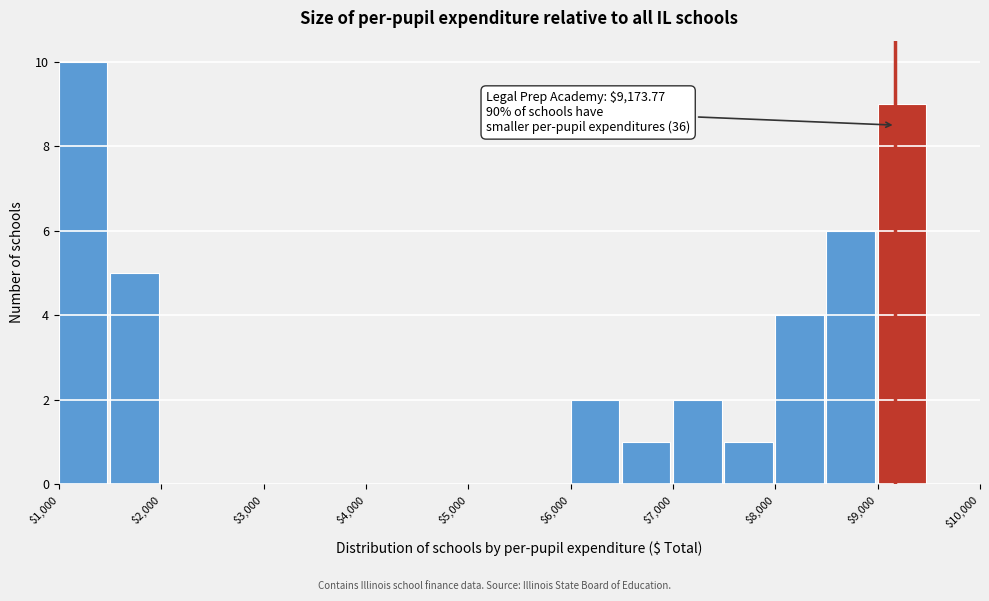

Which range on the x-axis has the tallest bar?

1000 to 1500